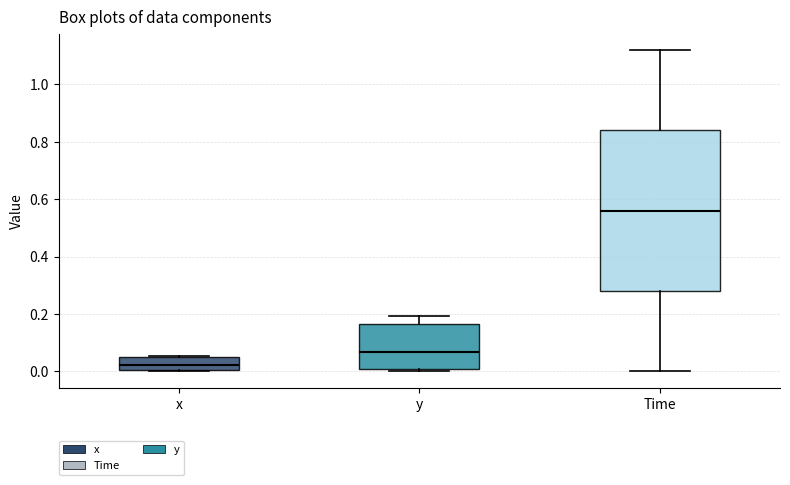

Which box is the tallest, from its lower edge to its upper edge?

Time